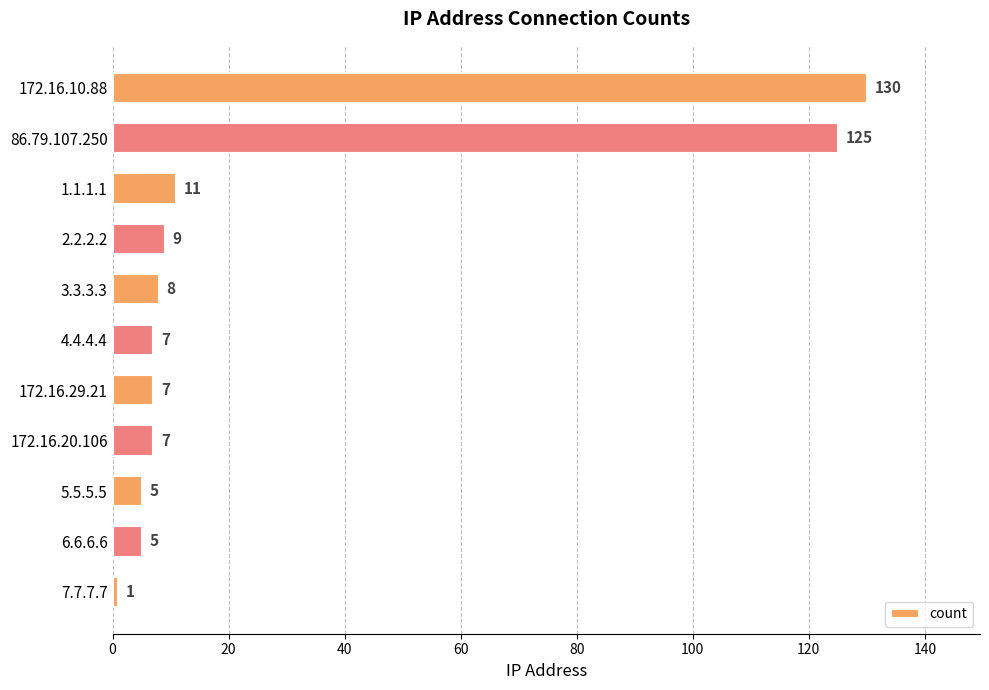

Is it true that the value at 2.2.2.2 is 9?

True